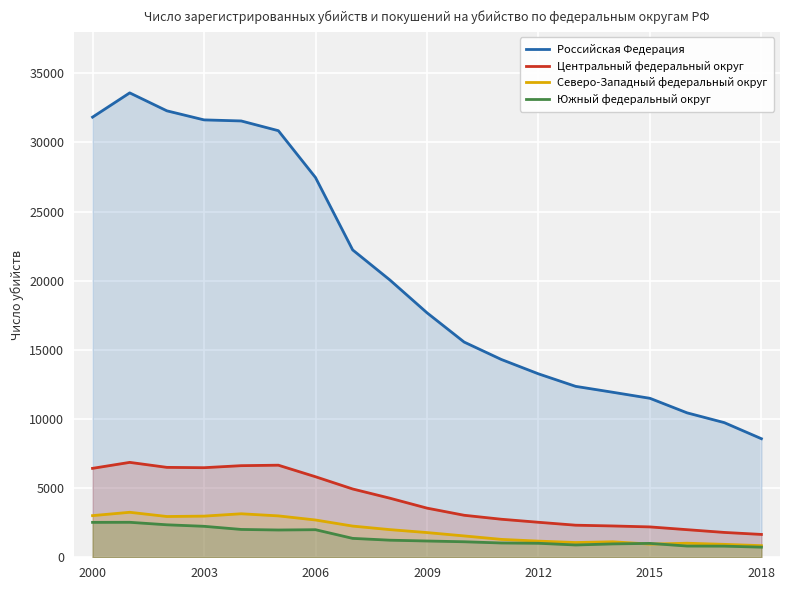

The Северо-Западный федеральный округ series shows 2833 at 8. True or false?

False